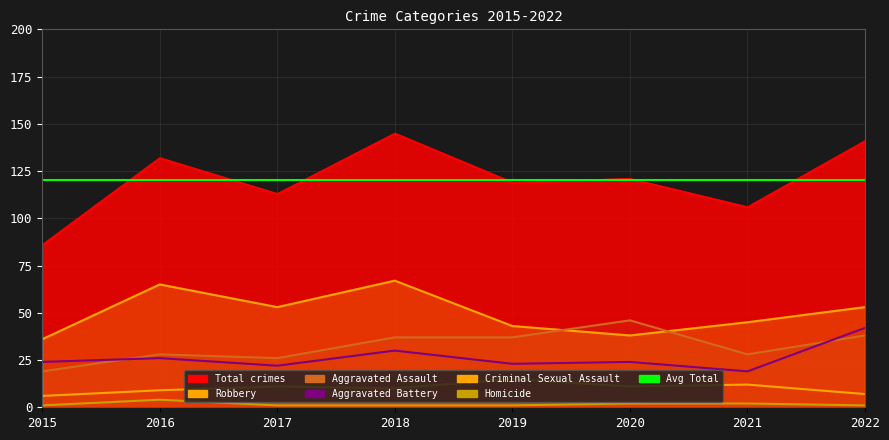

True or false: Homicide has a value of 1 at 2022.

False